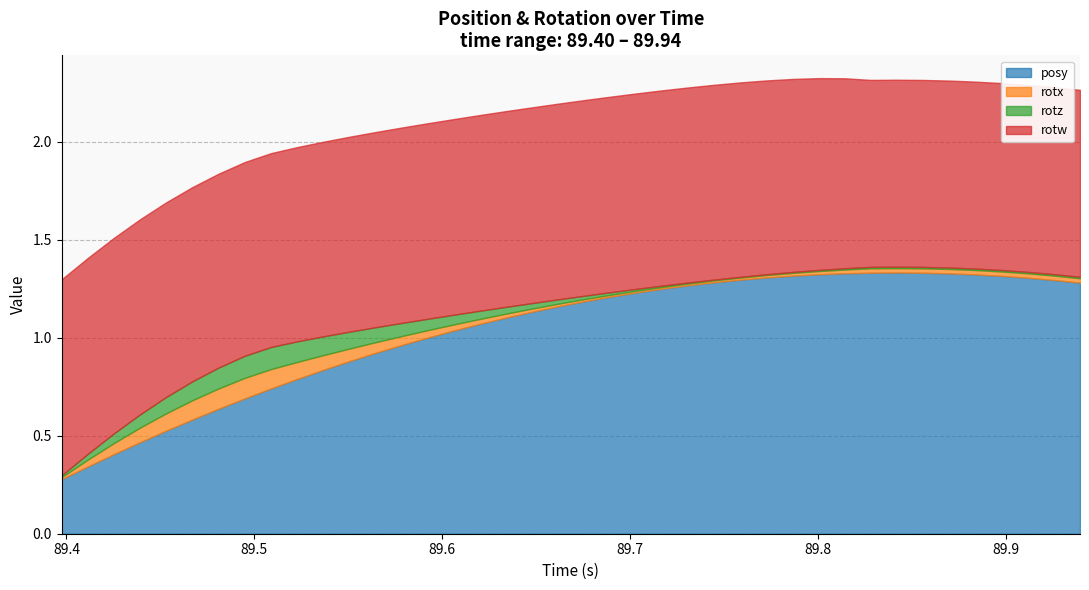

The value of rotw at 26 is 0.4. True or false?

False